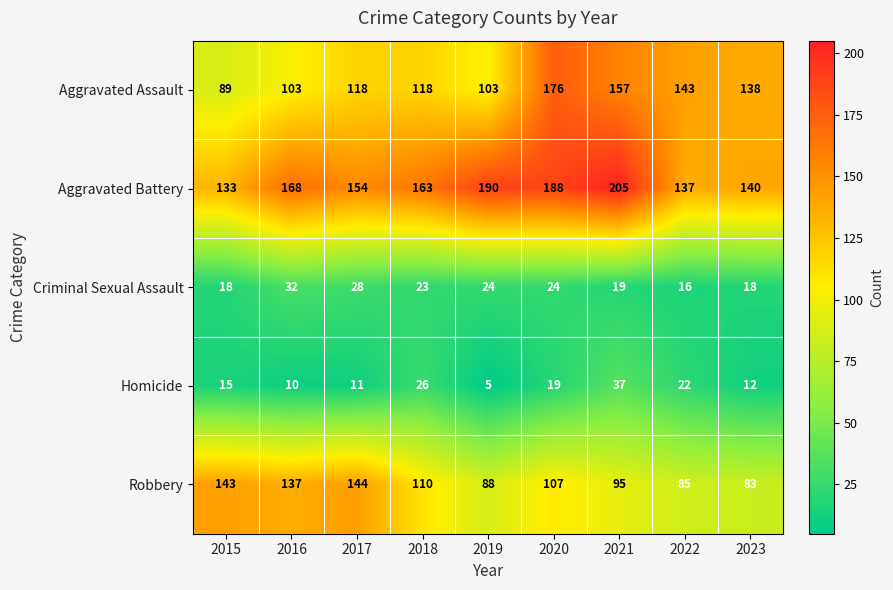

What is the lowest value of the Aggravated Assault series?

89